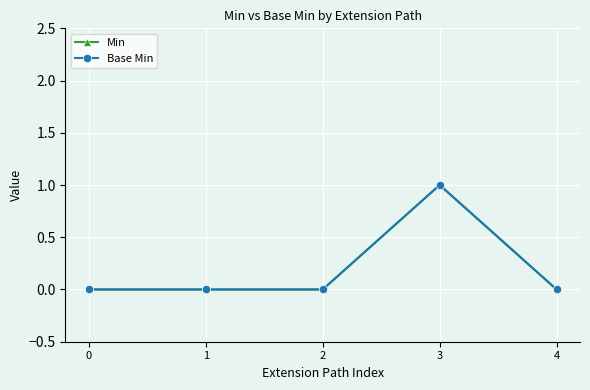

Reading left to right, what are all the values shown in this chart?

Min: 0	0	0	1	0
Base Min: 0	0	0	1	0